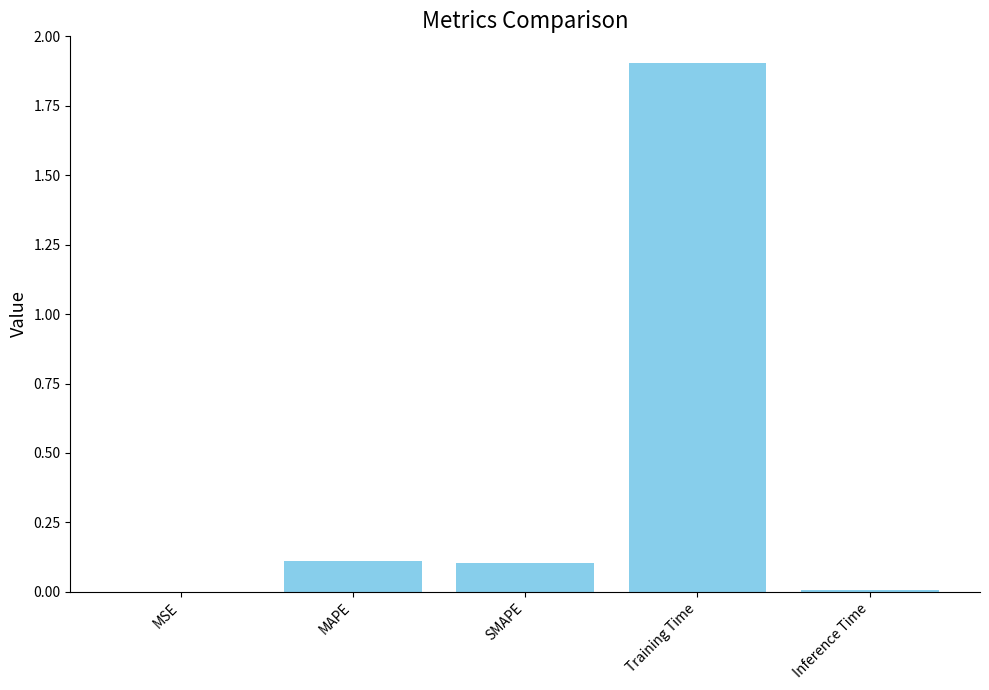

Between MSE and MAPE, which is larger?

MAPE